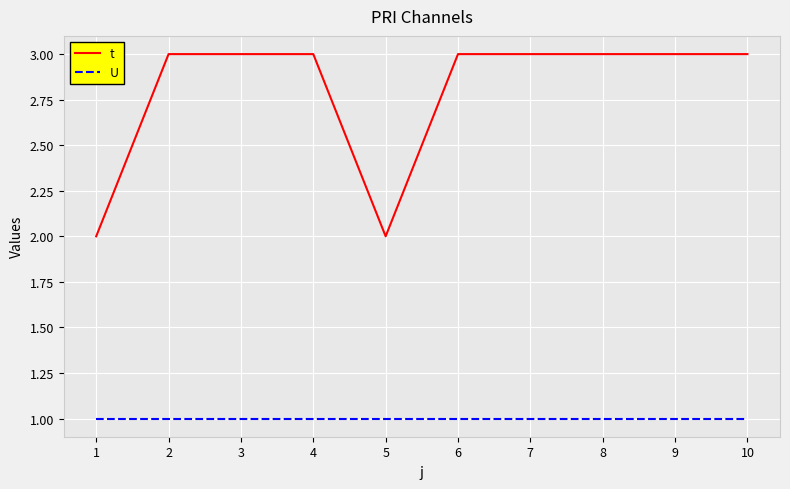

True or false: U and t intersect in this chart.

False